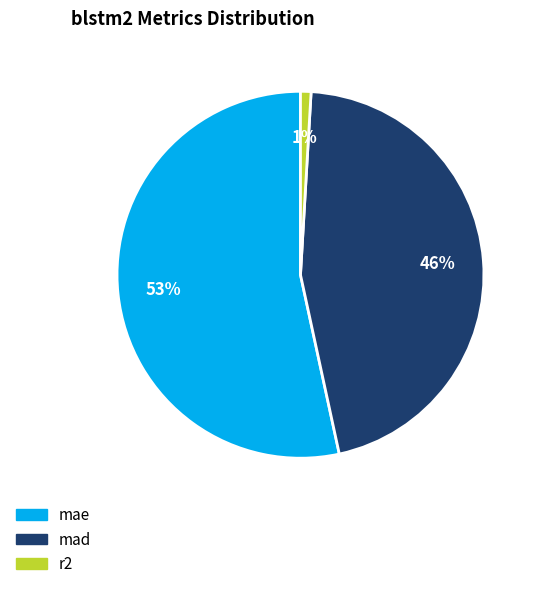

The mad slice represents 46% of the pie. True or false?

True